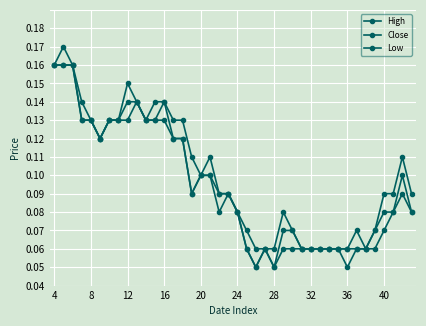

Is this an area chart (filled region under the line)?

No